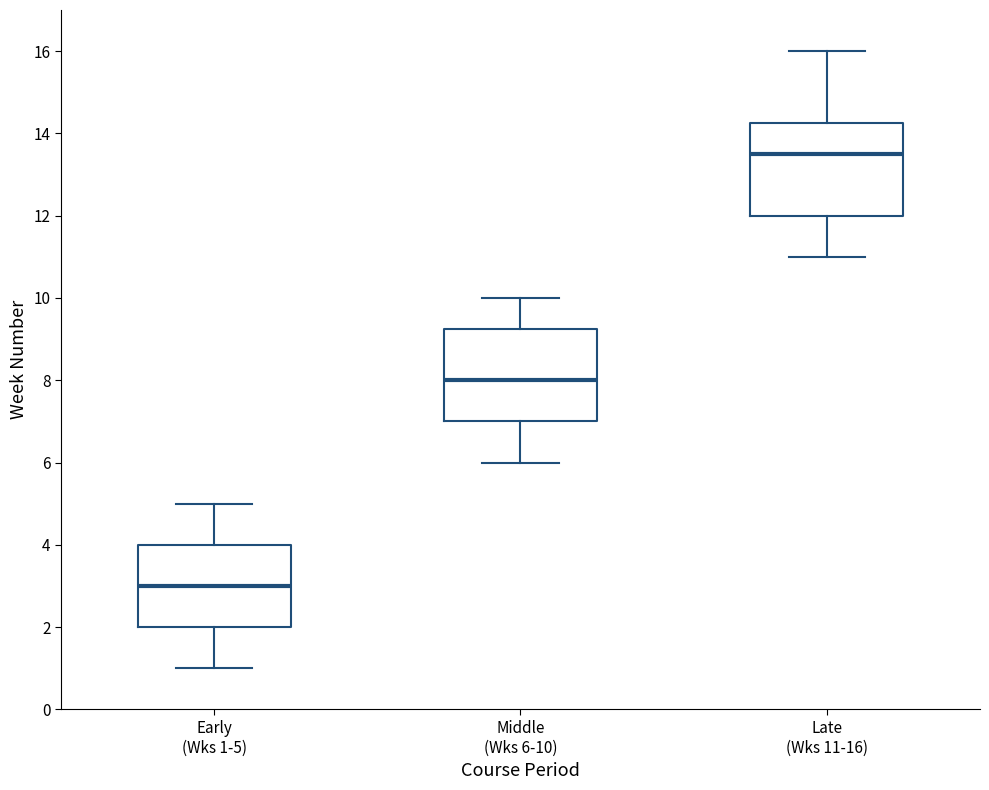

Reading left to right, read every box against the y-axis: the position of its median line, the range the box covers, and the ends of its whiskers. The values are not printed on the chart, so give them approximately, as read against the axis.

Early (Wks 1-5): median 3.0, box 2.0 to 4.0, whiskers 1.0 to 5.0
Middle (Wks 6-10): median 8.0, box 7.0 to 9.2, whiskers 6.0 to 10.0
Late (Wks 11-16): median 13.6, box 12.0 to 14.2, whiskers 11.0 to 16.0